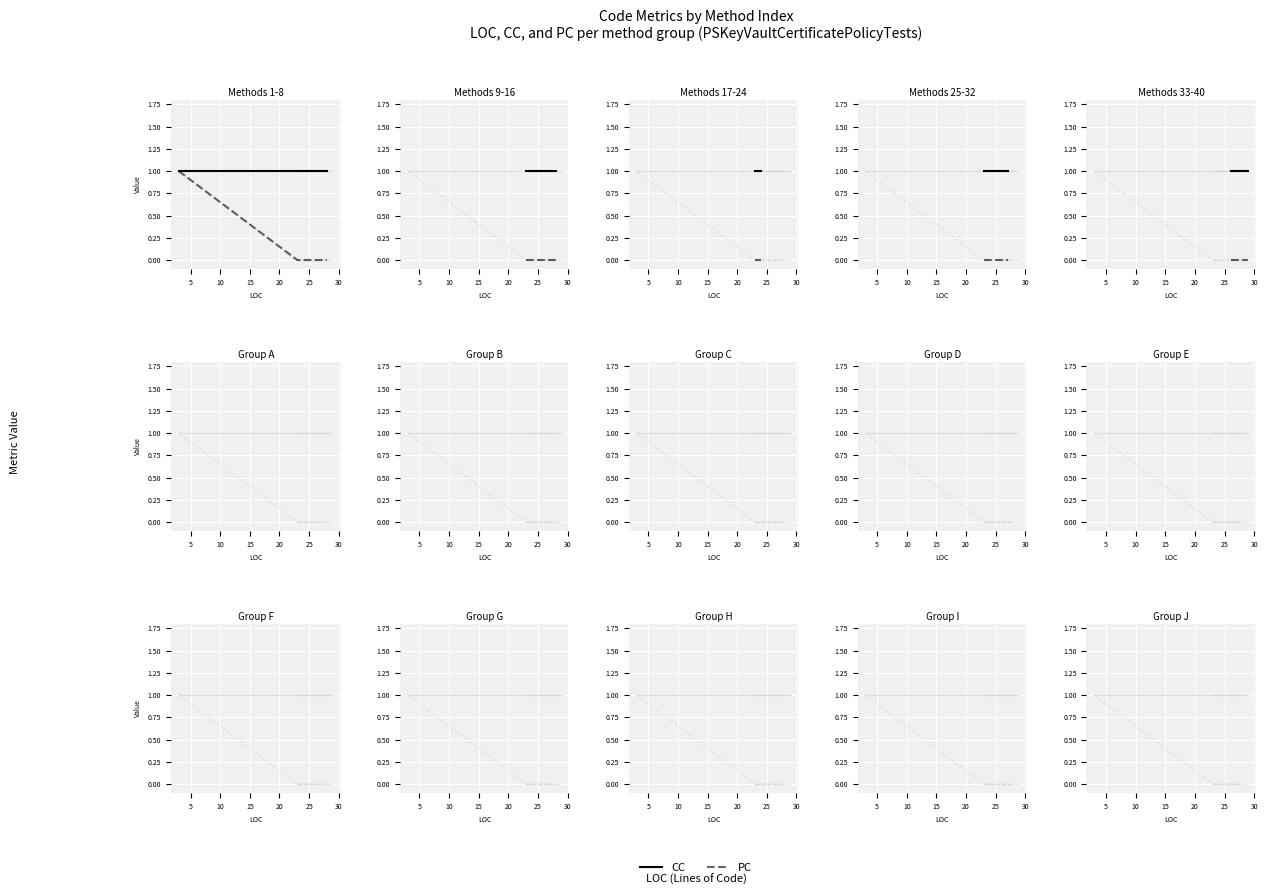

What is the minimum value for CC?

1